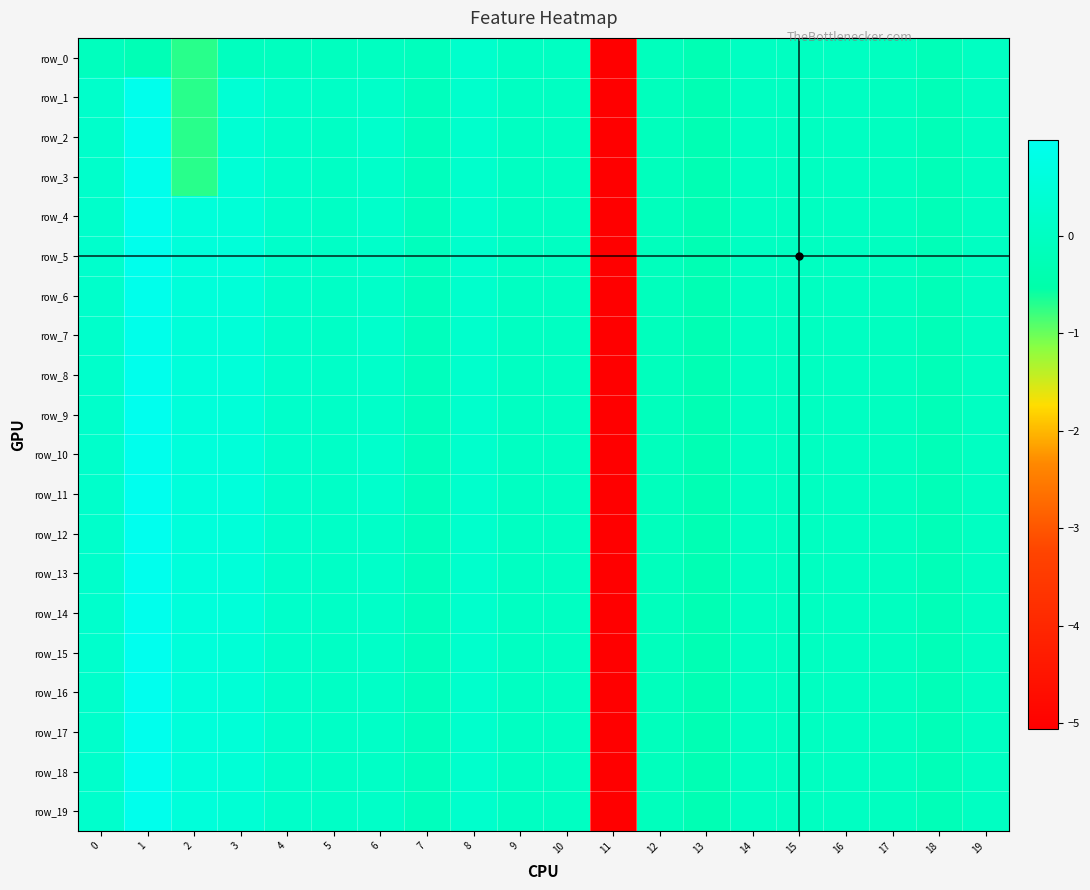

Read the row_14 value at 13.

-0.3